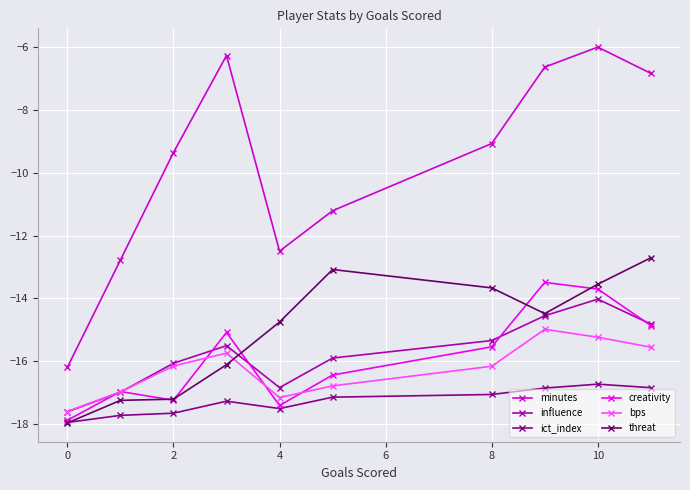

Which series has the largest total across all categories?

minutes